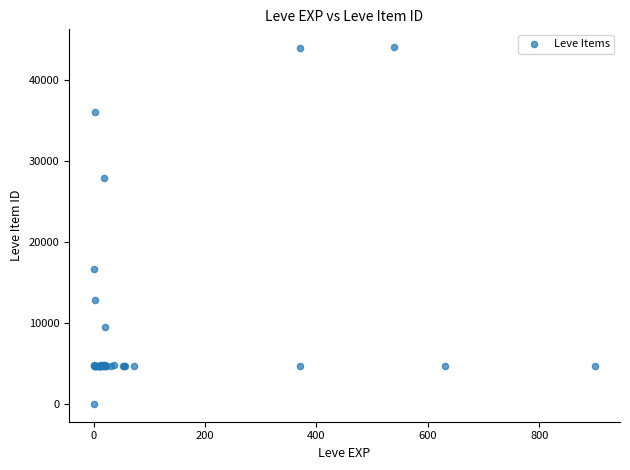

What Y value in the scatter plot is closest to 22050?

16734